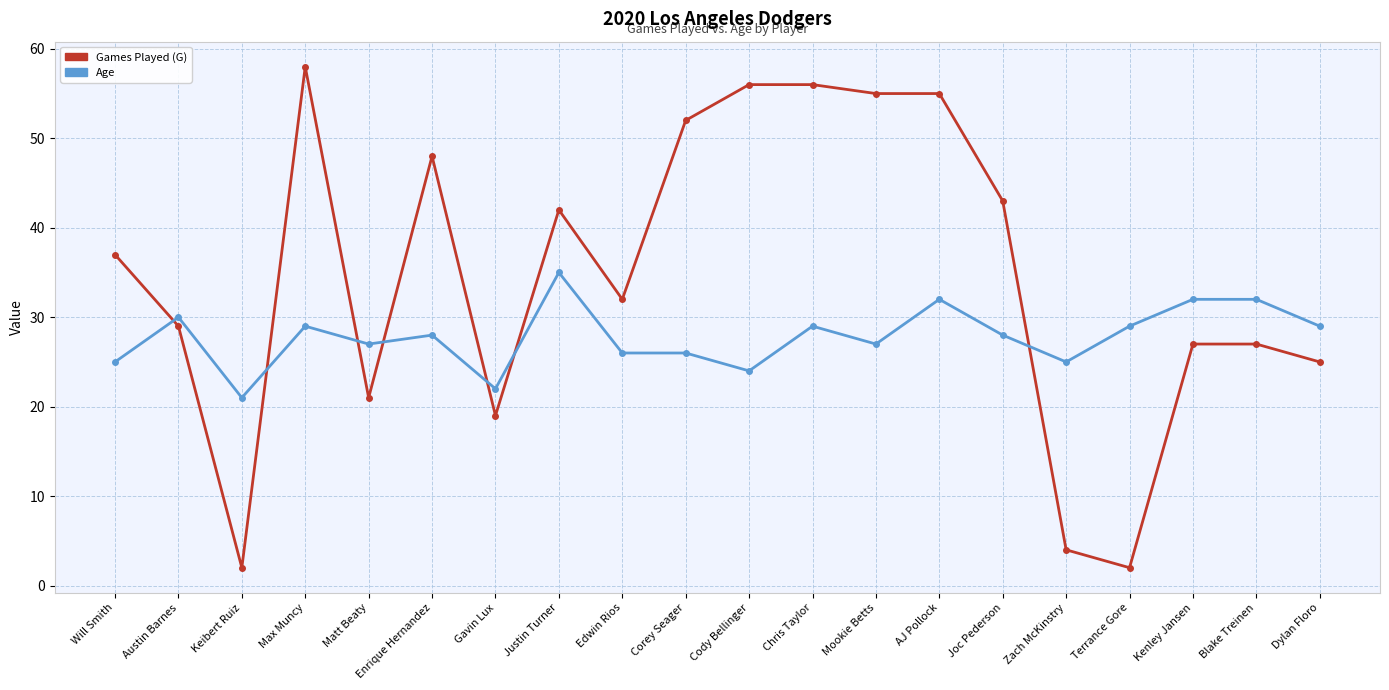

True or false: Age has more than 2 interior local peaks.

True